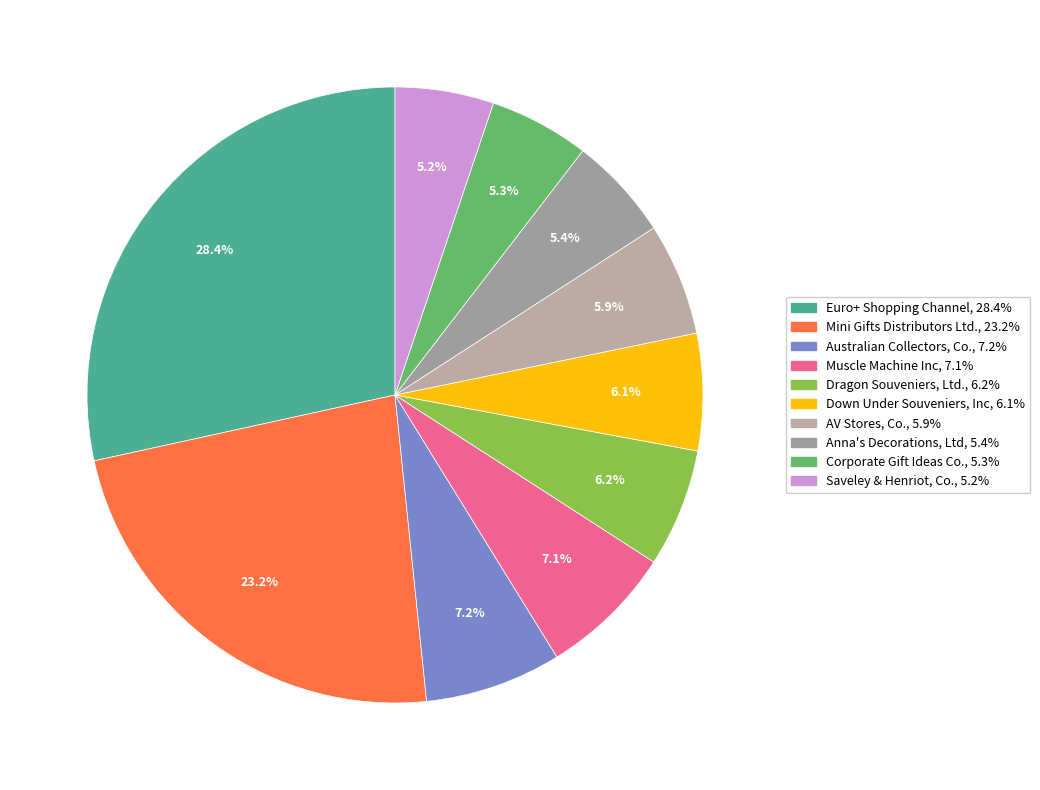

What percentage do Mini Gifts Distributors Ltd. and Corporate Gift Ideas Co. together represent?

28.5%